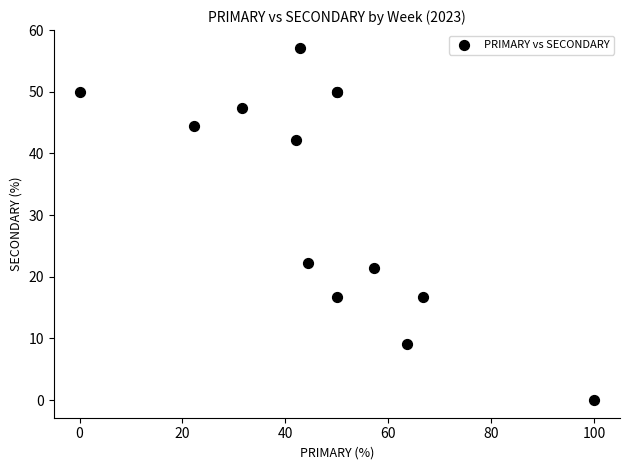

What Y value in the scatter plot is closest to 28?

22.2